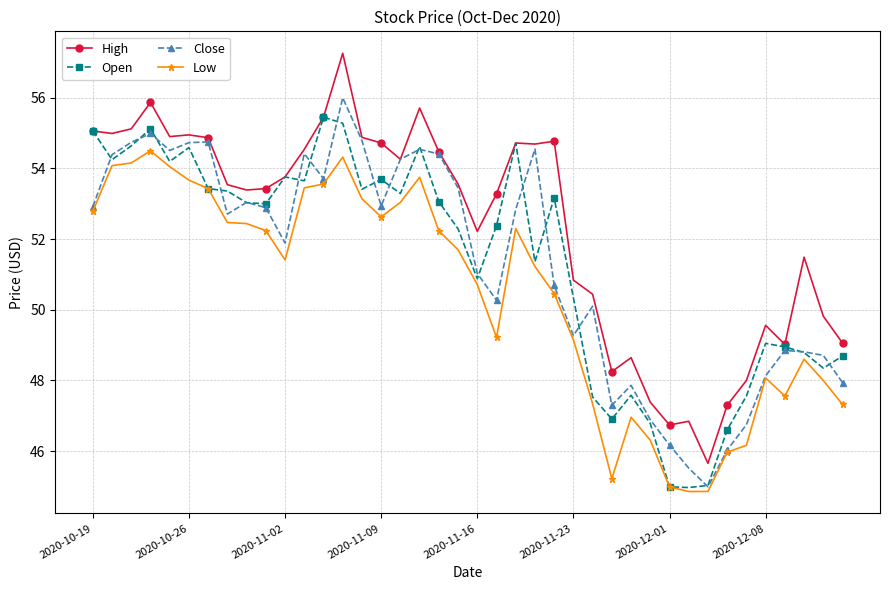

What is the value of the Close point at the 15th from the left?

54.8